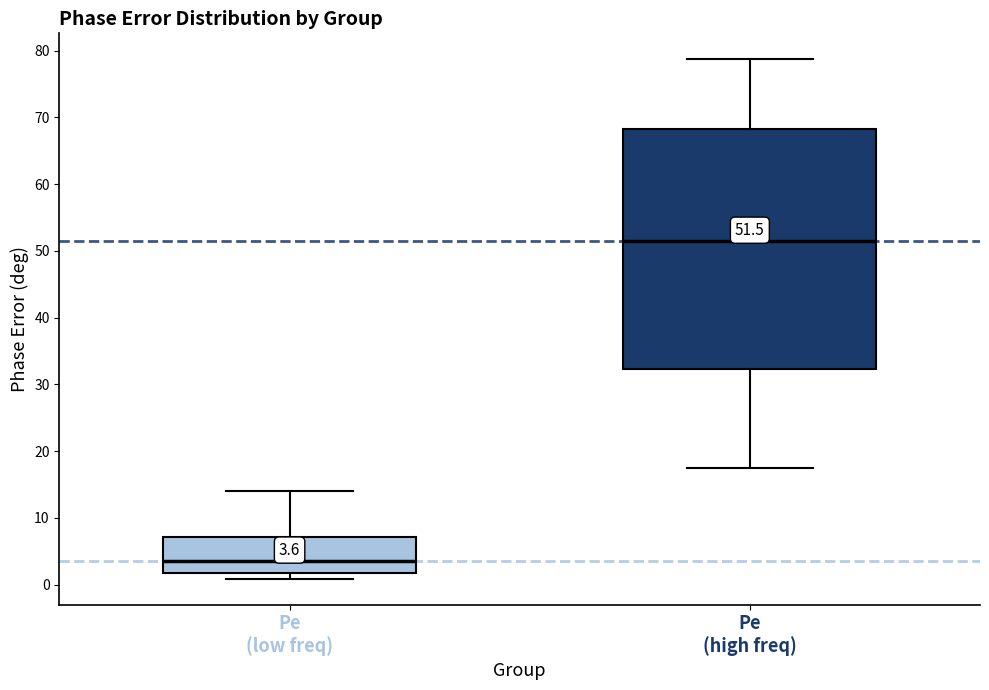

Which box has the highest median line?

Pe (high freq)